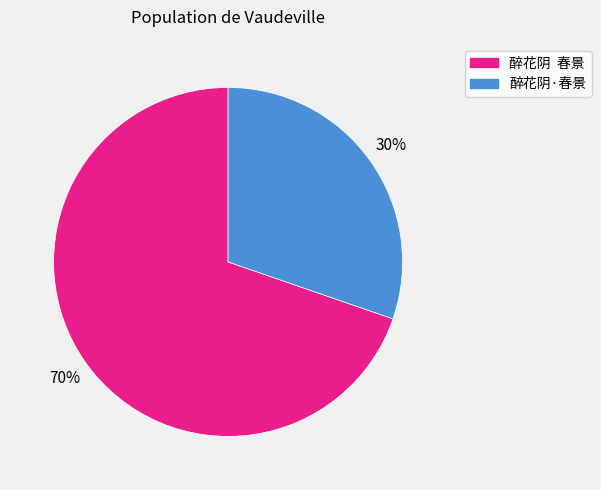

What percentage is the 醉花阴 春景 slice, to the nearest percent?

70%